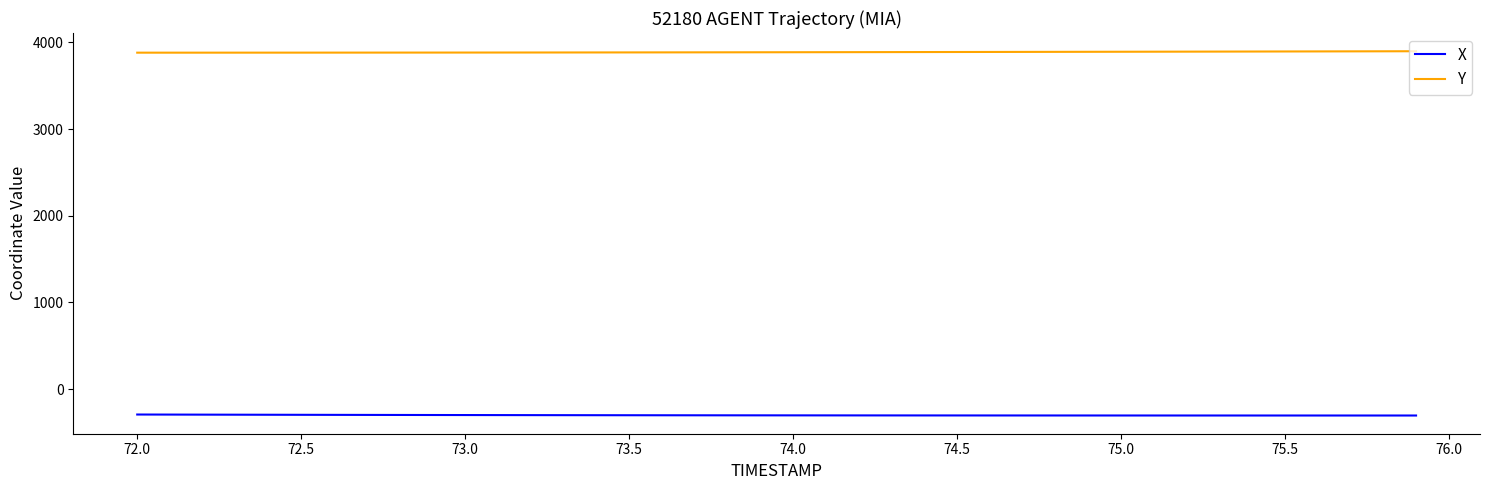

True or false: X and Y cross at least once.

False